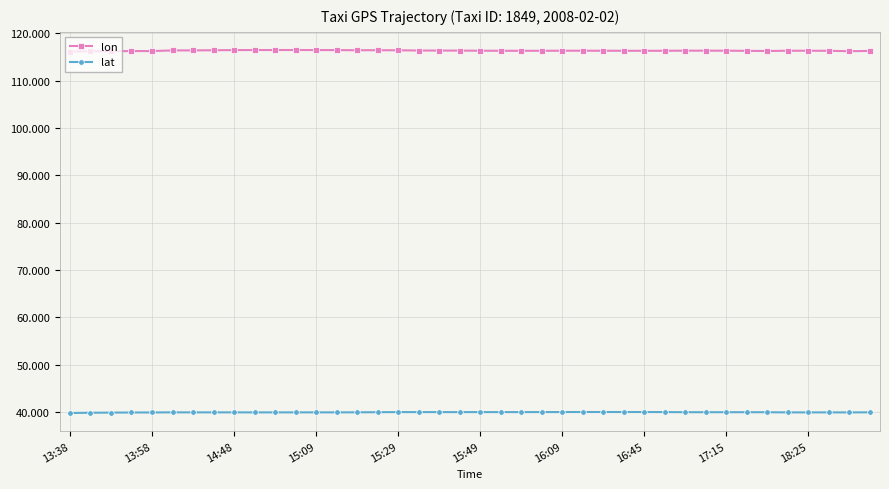

Which series has the widest spread of values?

lon